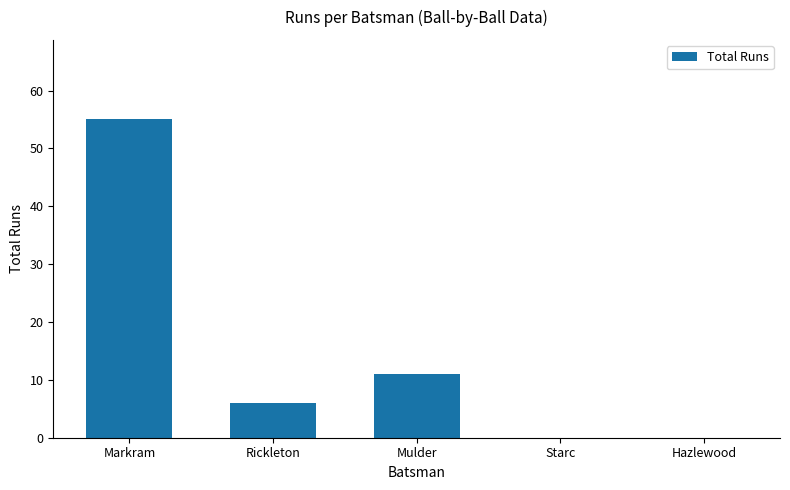

Count the number of data series in this chart.

1